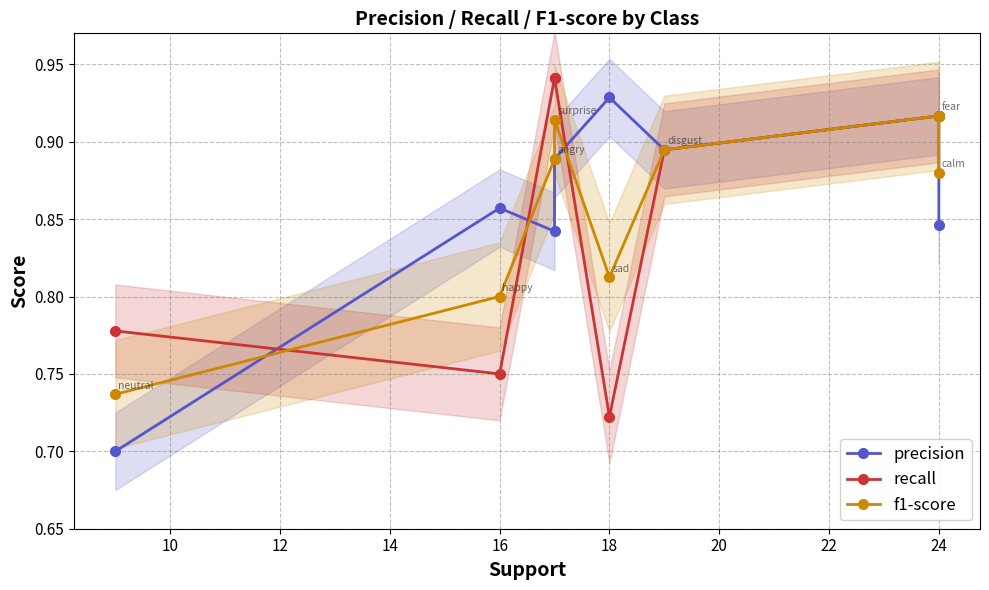

Which series has the widest spread of values?

precision